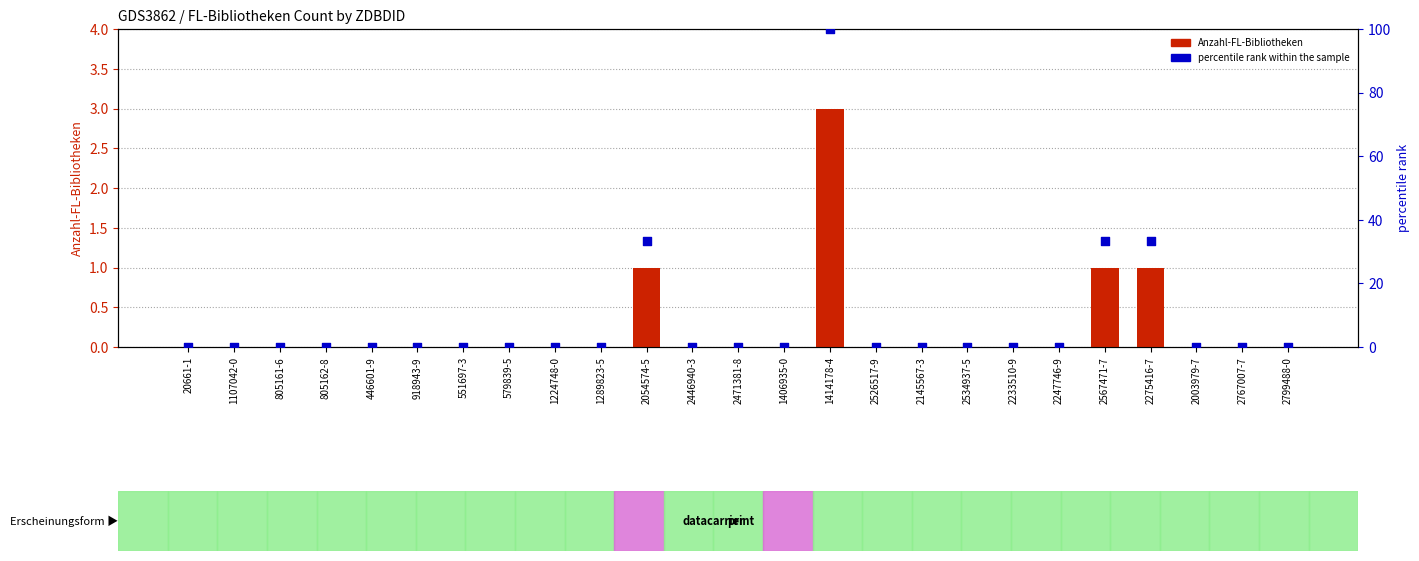

What are all the series names shown in the legend?

Anzahl-FL-Bibliotheken, percentile rank within the sample